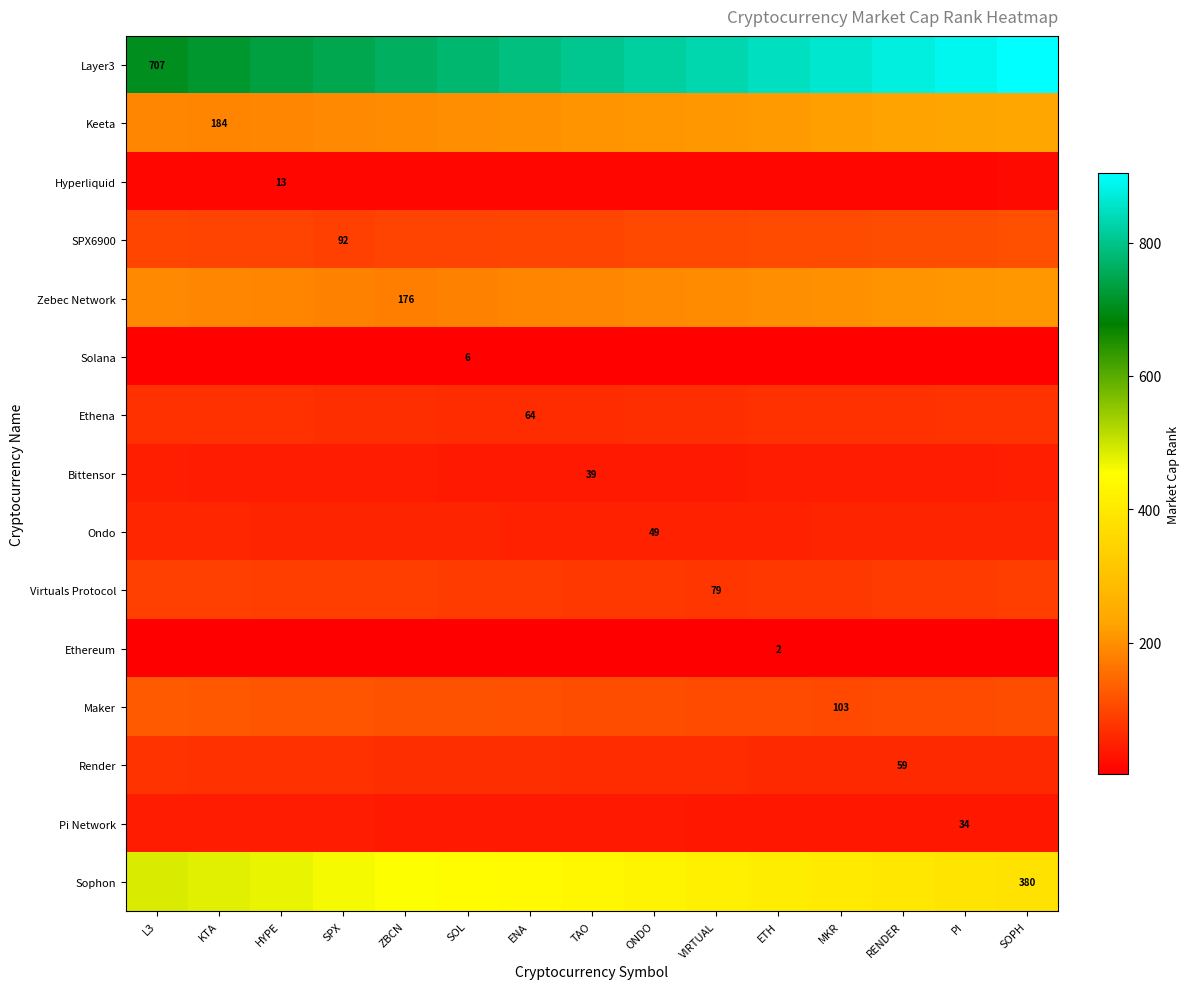

Which has a higher value, SOPH or ZBCN?

SOPH